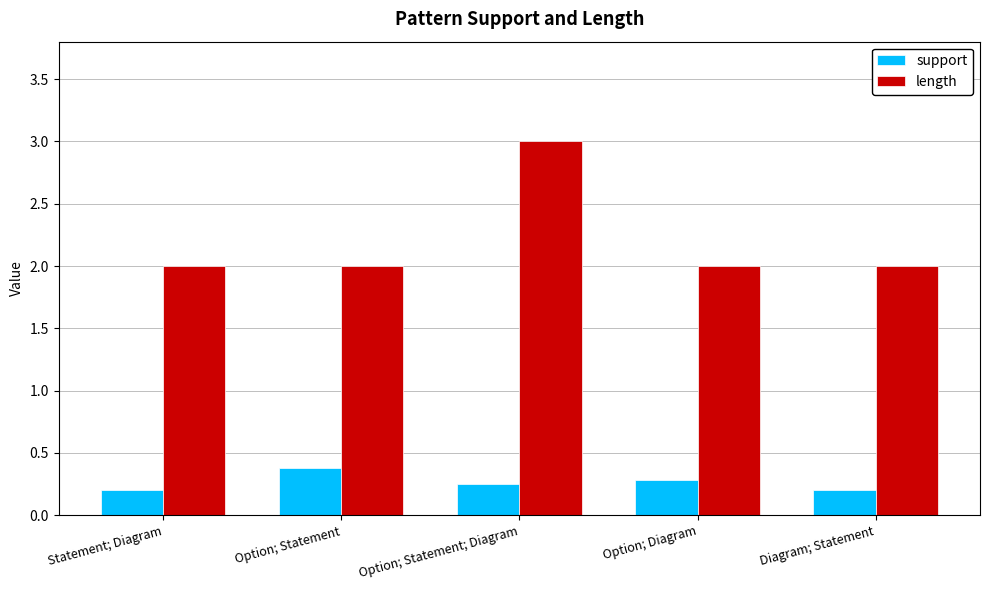

The support series shows 0.2 at Statement; Diagram. True or false?

True